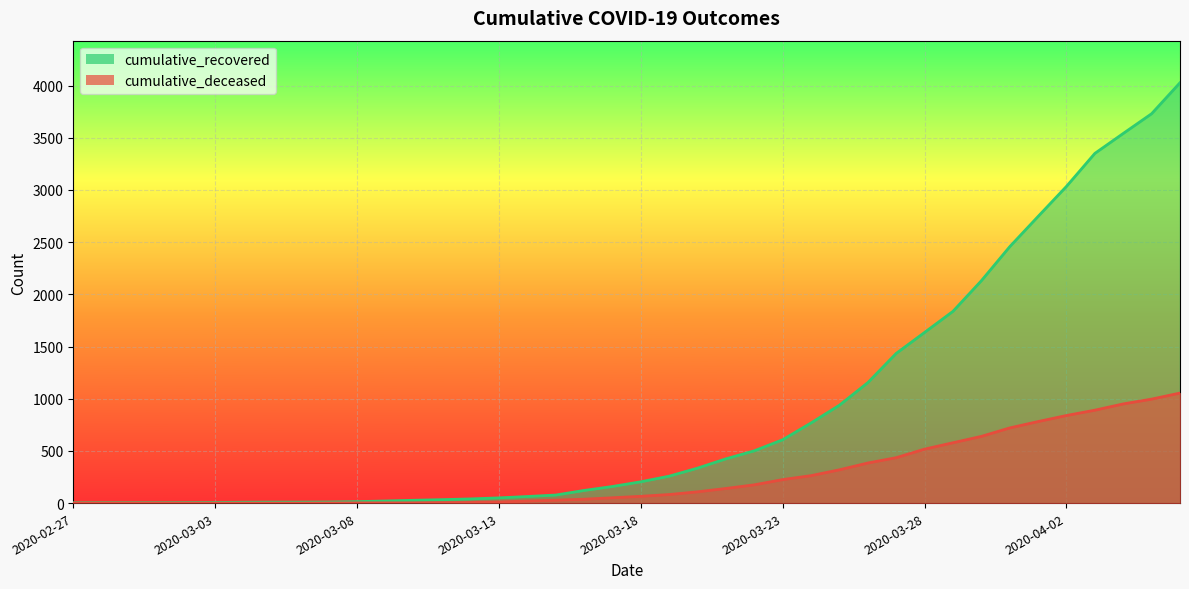

Count the number of categories in the chart.

40